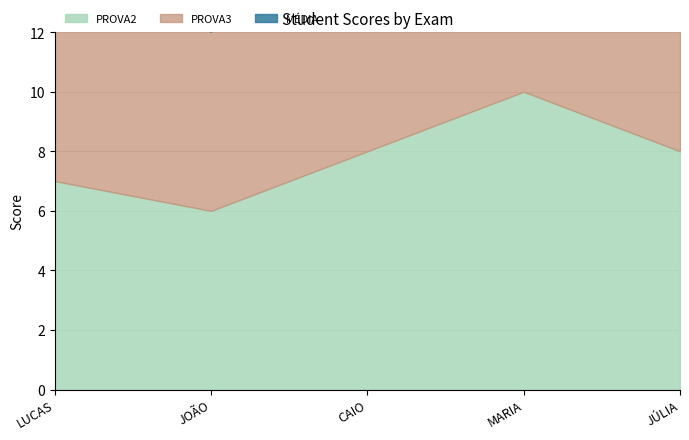

Rank the series by their average value, from highest to lowest.

PROVA3, MÉDIA, PROVA2